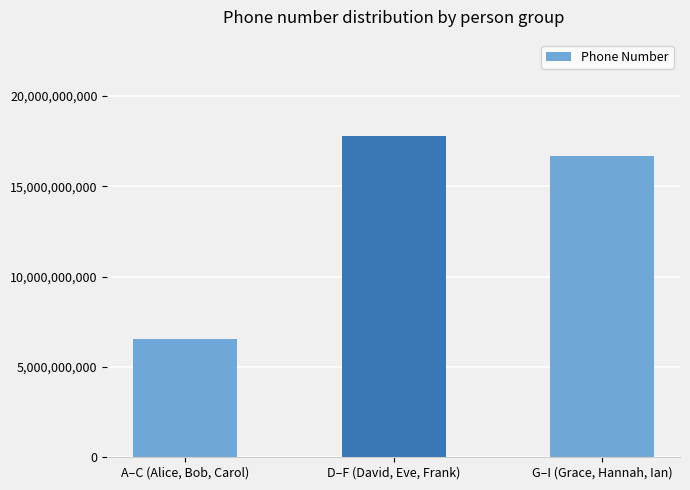

The chart shows a value of 11716693465 at A–C (Alice, Bob, Carol). True or false?

False